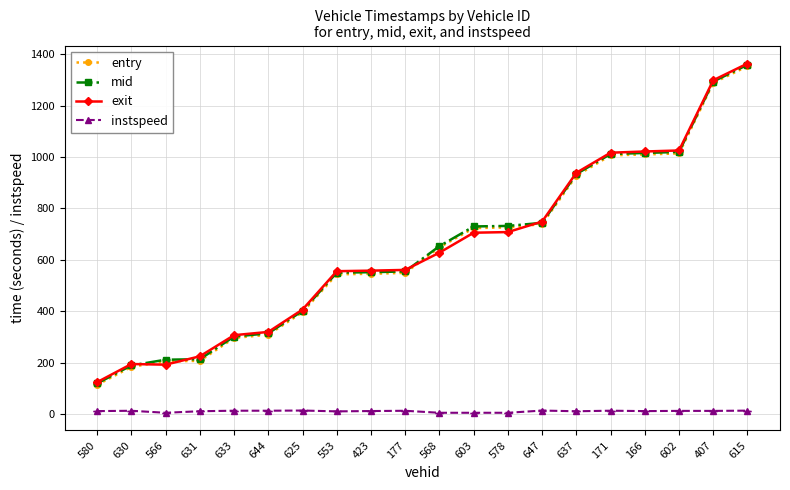

What is the highest value of the mid series?

1359.2